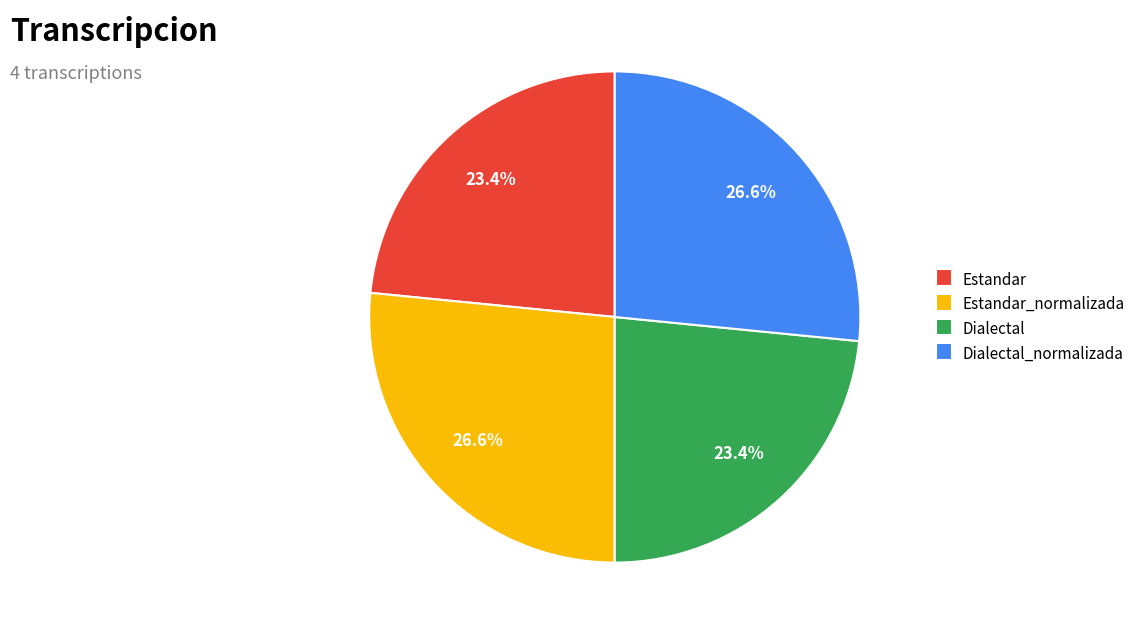

Between Estandar and Dialectal_normalizada, which is larger?

Dialectal_normalizada